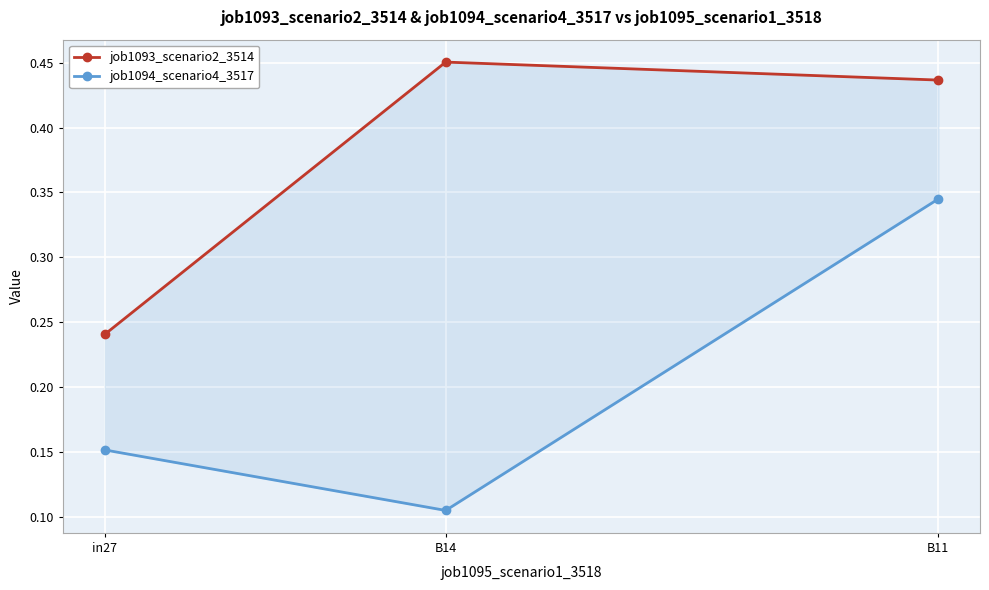

List the series in order of their overall mean, highest first.

job1093_scenario2_3514, job1094_scenario4_3517